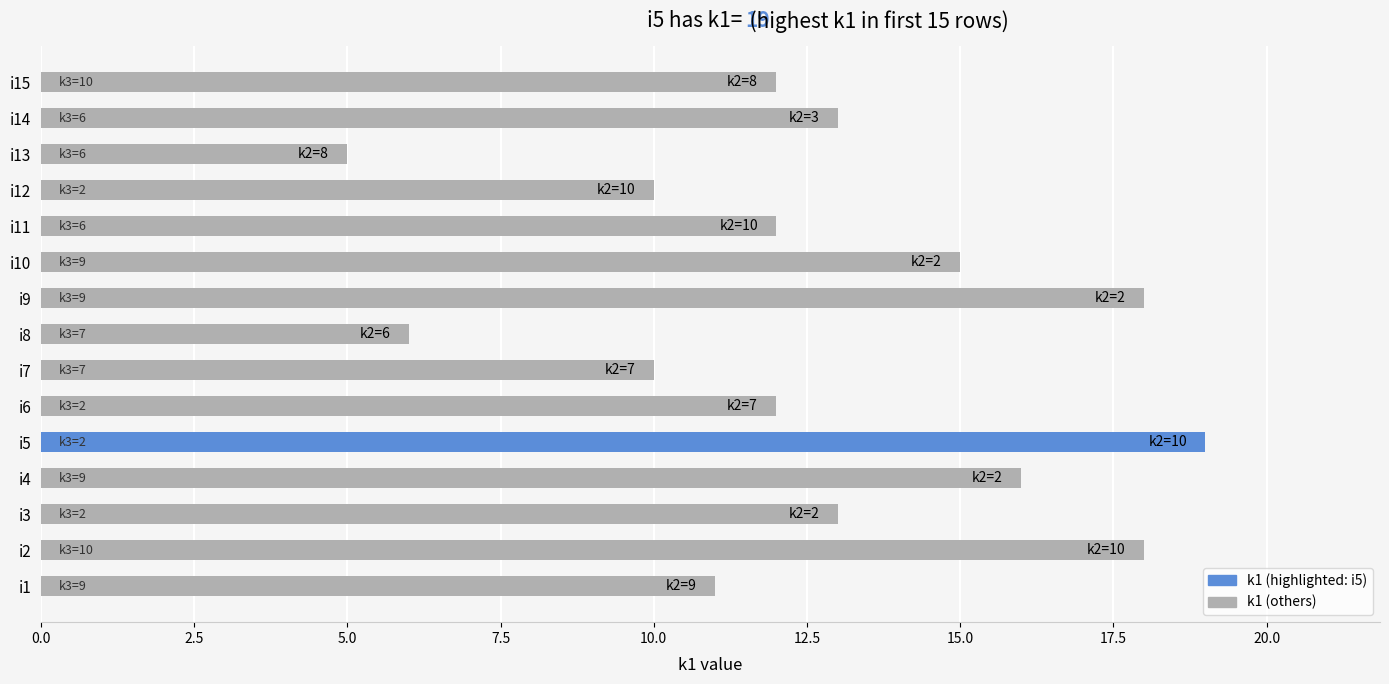

Which has a higher value, i3 or i2?

i2